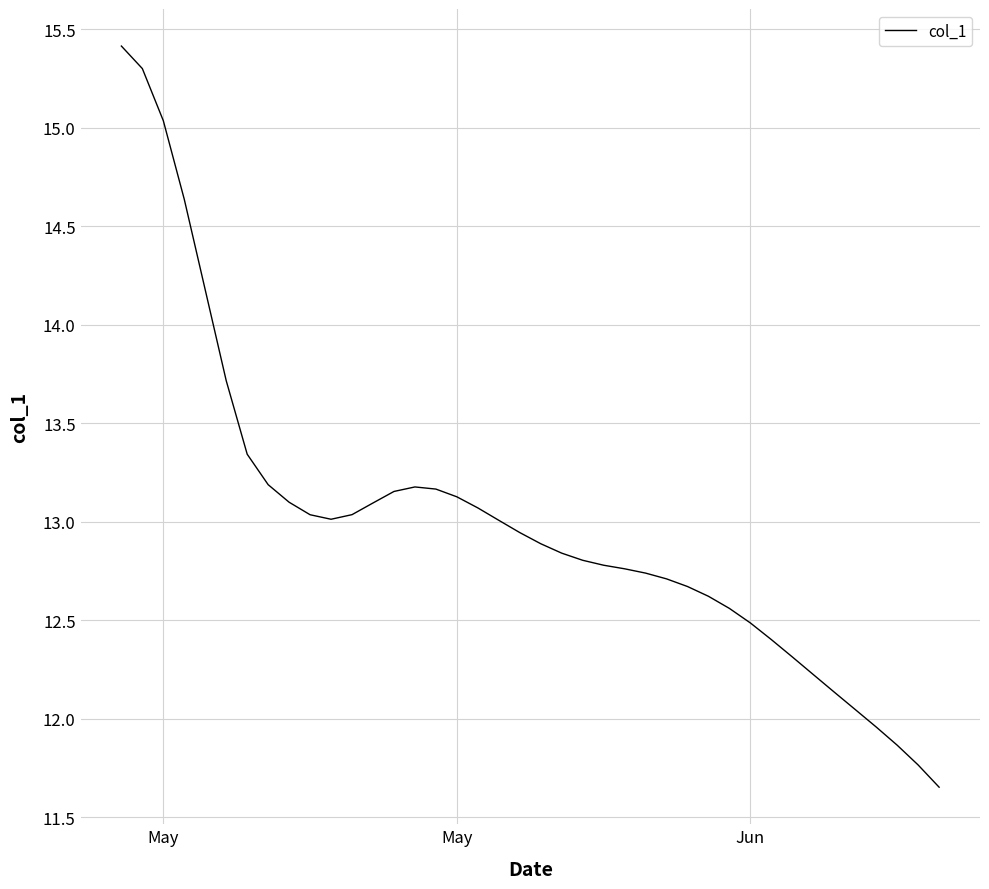

What is the difference between the maximum and minimum values?

3.8